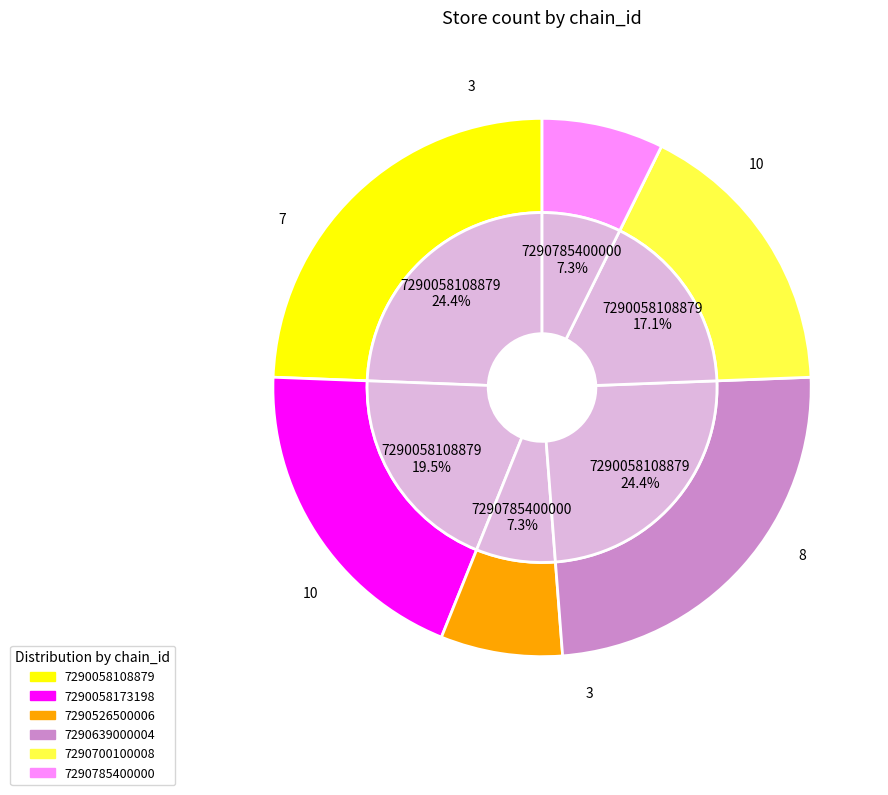

How many segments does this pie chart have?

6